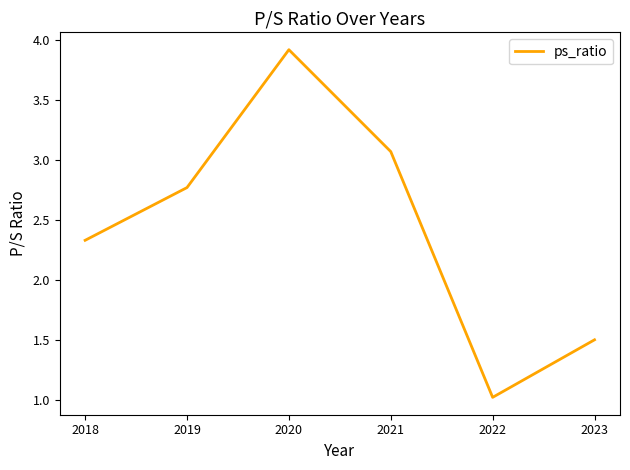

Where is the first local minimum?

2022